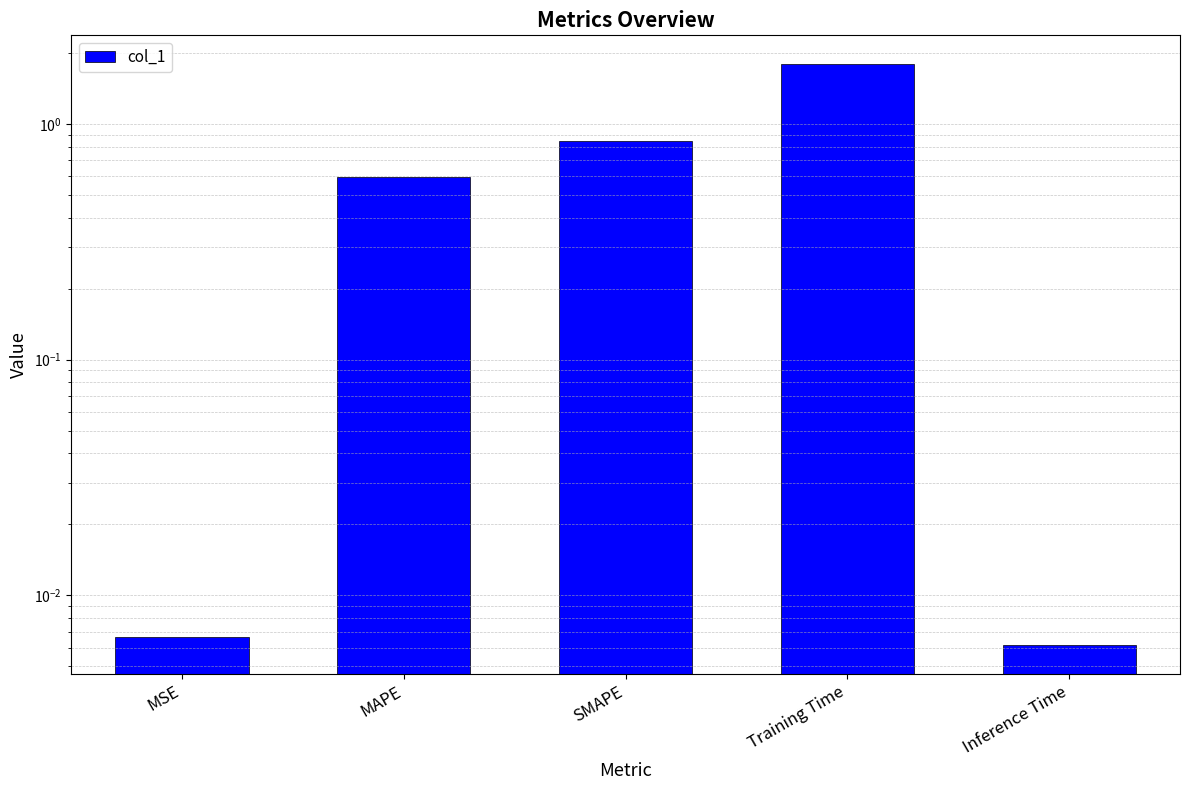

How many bars are there in total?

5